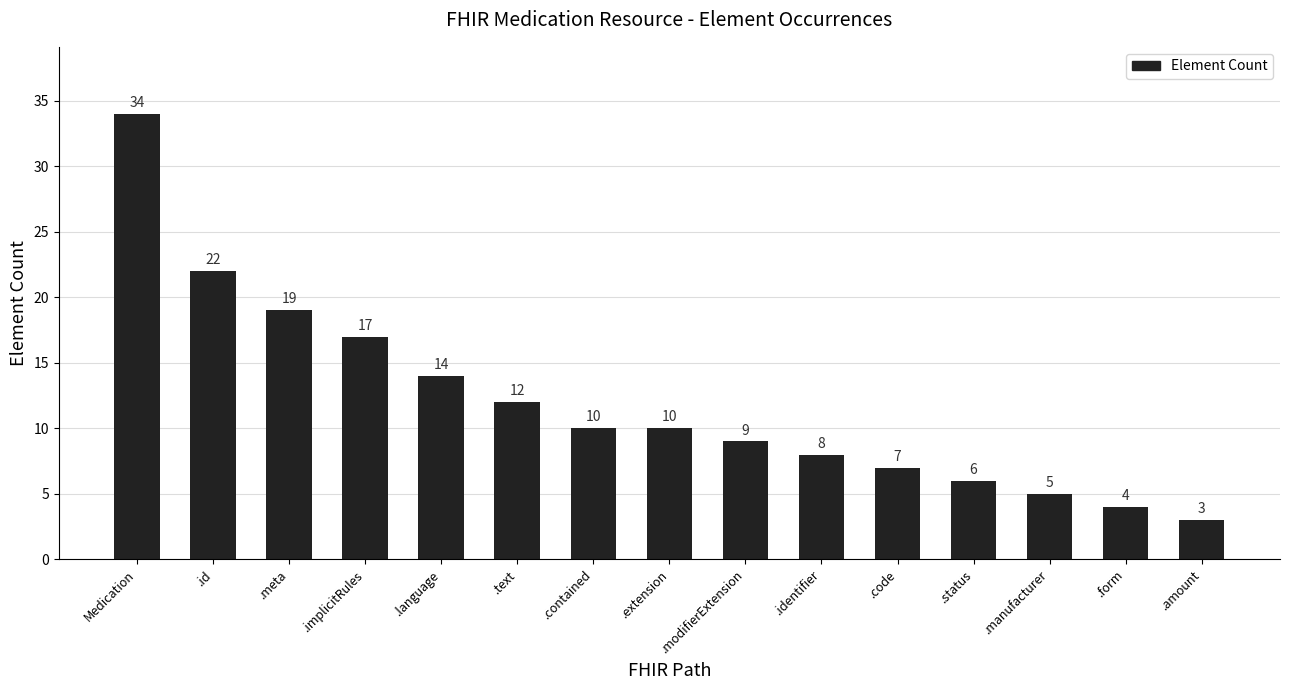

Reading left to right, extract all data points from this chart.

34	22	19	17	14	12	10	10	9	8	7	6	5	4	3